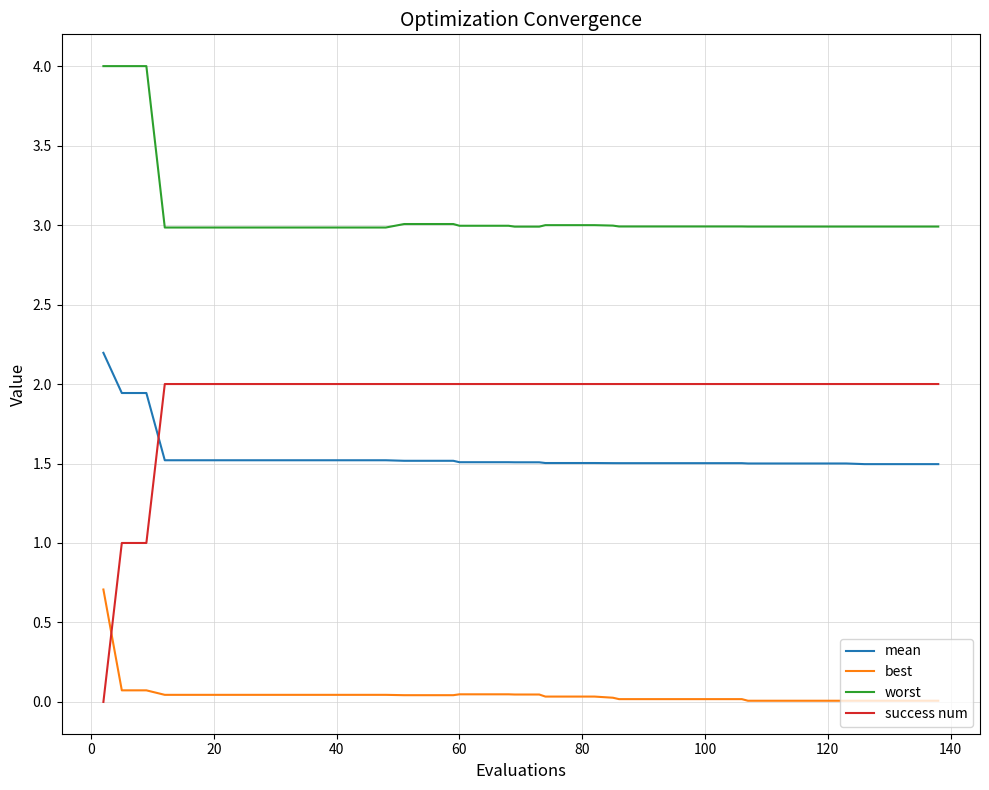

True or false: best and mean intersect in this chart.

False